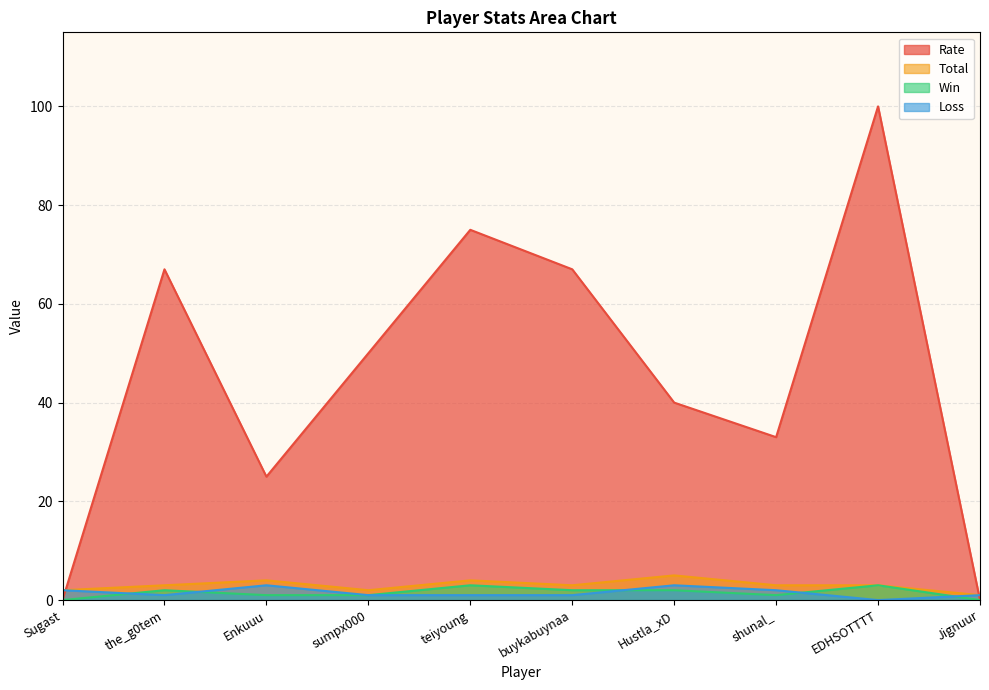

True or false: Total has more than 1 points higher than both neighbors.

True